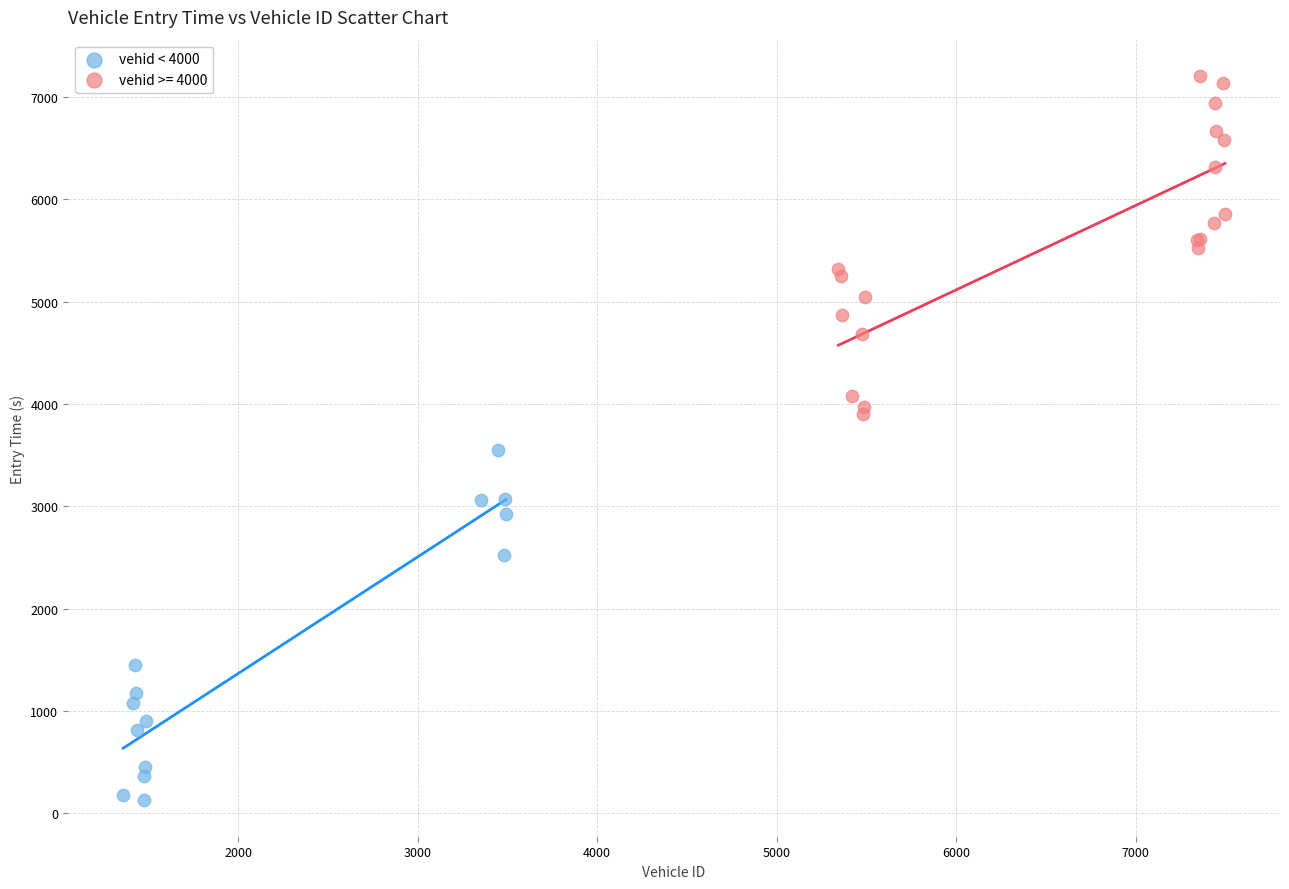

Which series contains the lowest Y value?

vehid < 4000